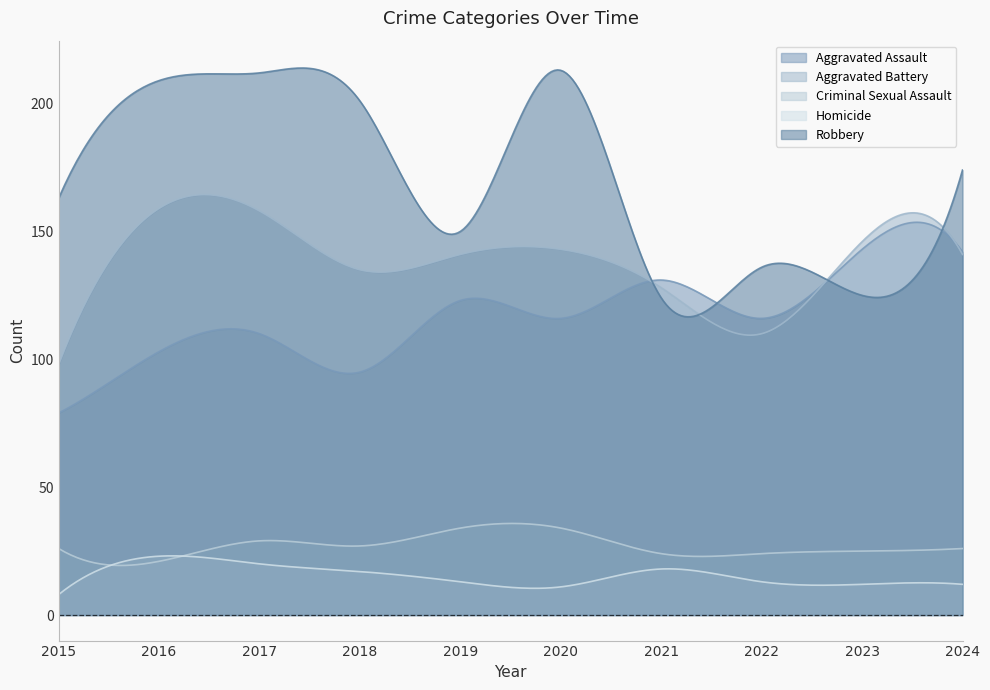

After their last crossing, which series has the higher values: Homicide or Criminal Sexual Assault?

Criminal Sexual Assault